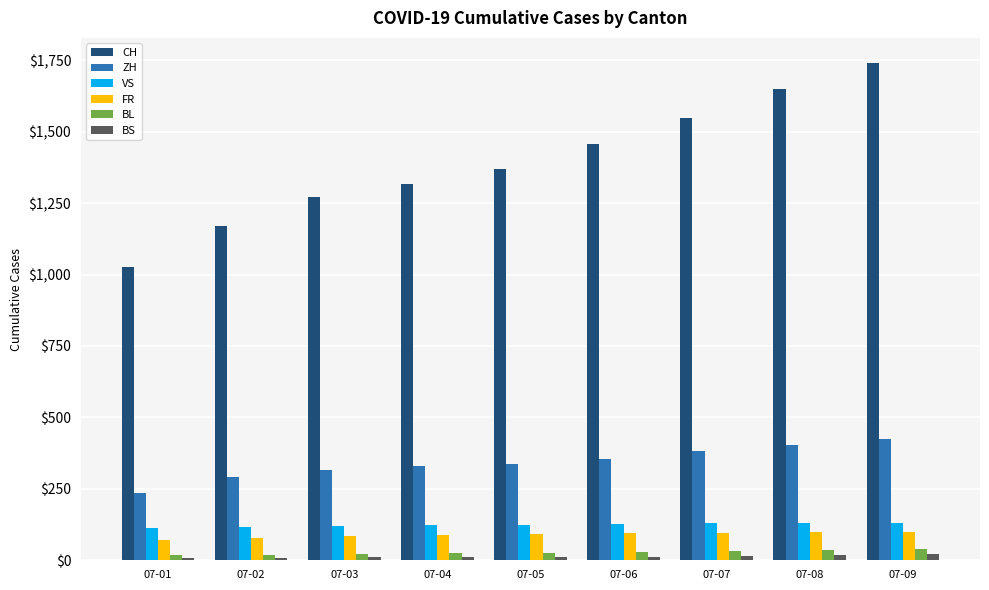

What is the average value of the BL series?

28